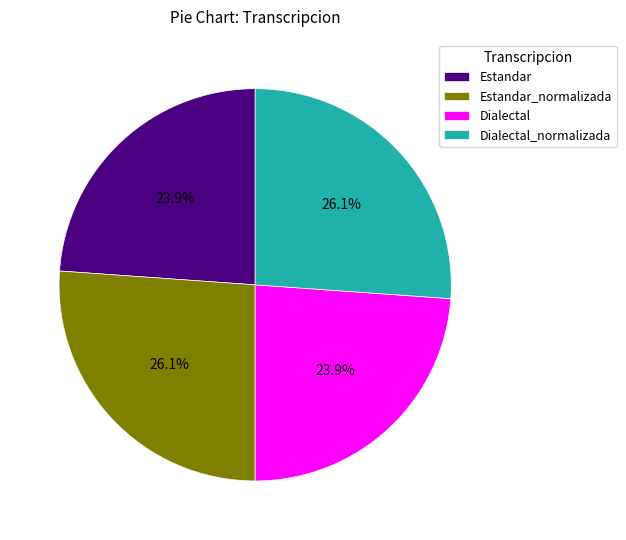

What portion of the pie excludes Estandar?

76.1%